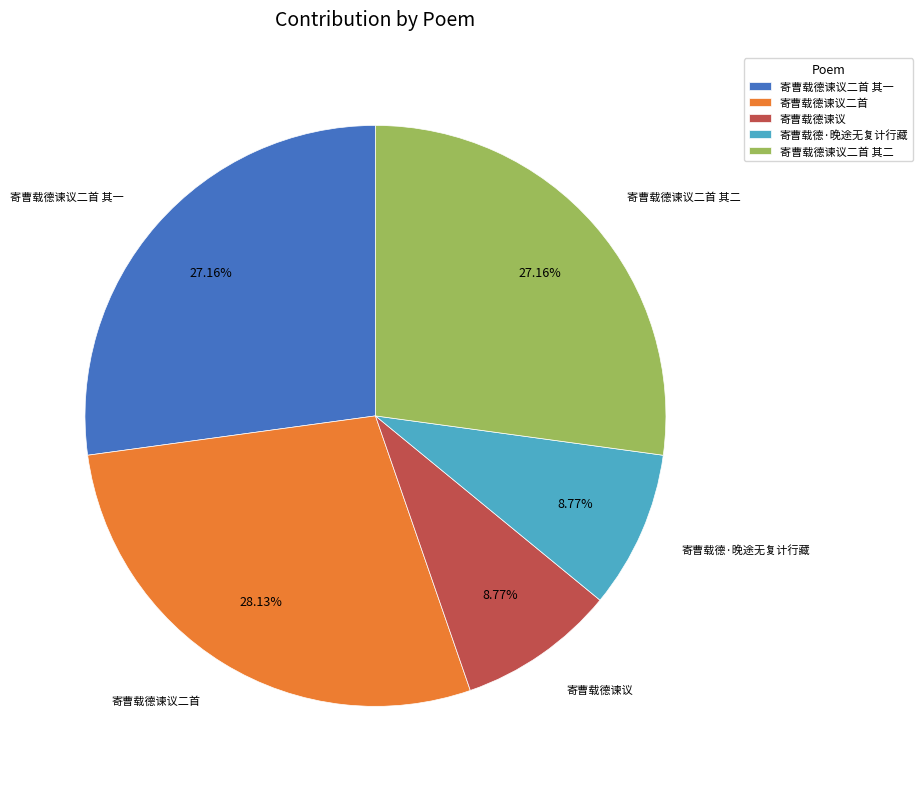

Combined, what portion of the pie is 寄曹载德谏议 and 寄曹载德谏议二首 其一?

35.9%